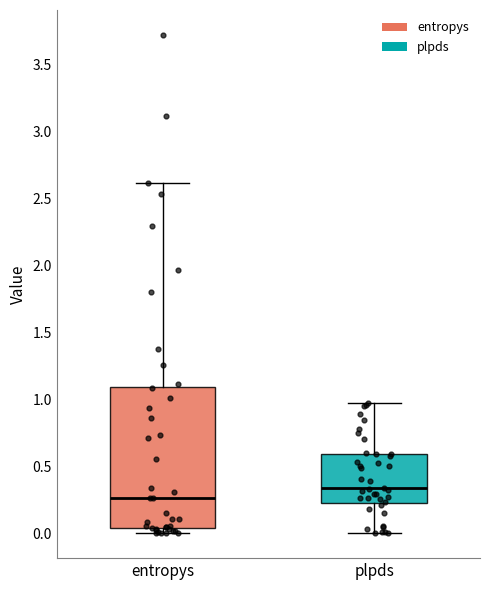

Comparing the boxes themselves (not the whiskers), which one is the tallest?

entropys